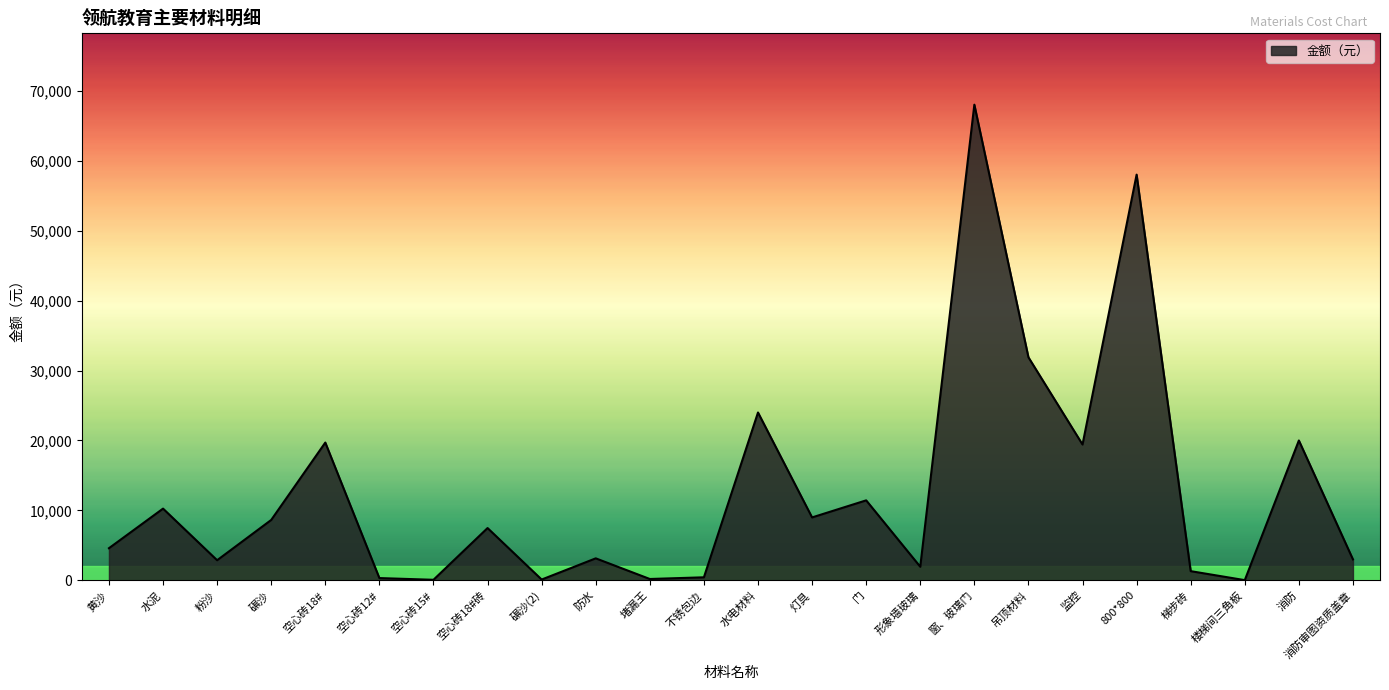

Which category has the highest value across all series?

窗、玻璃门